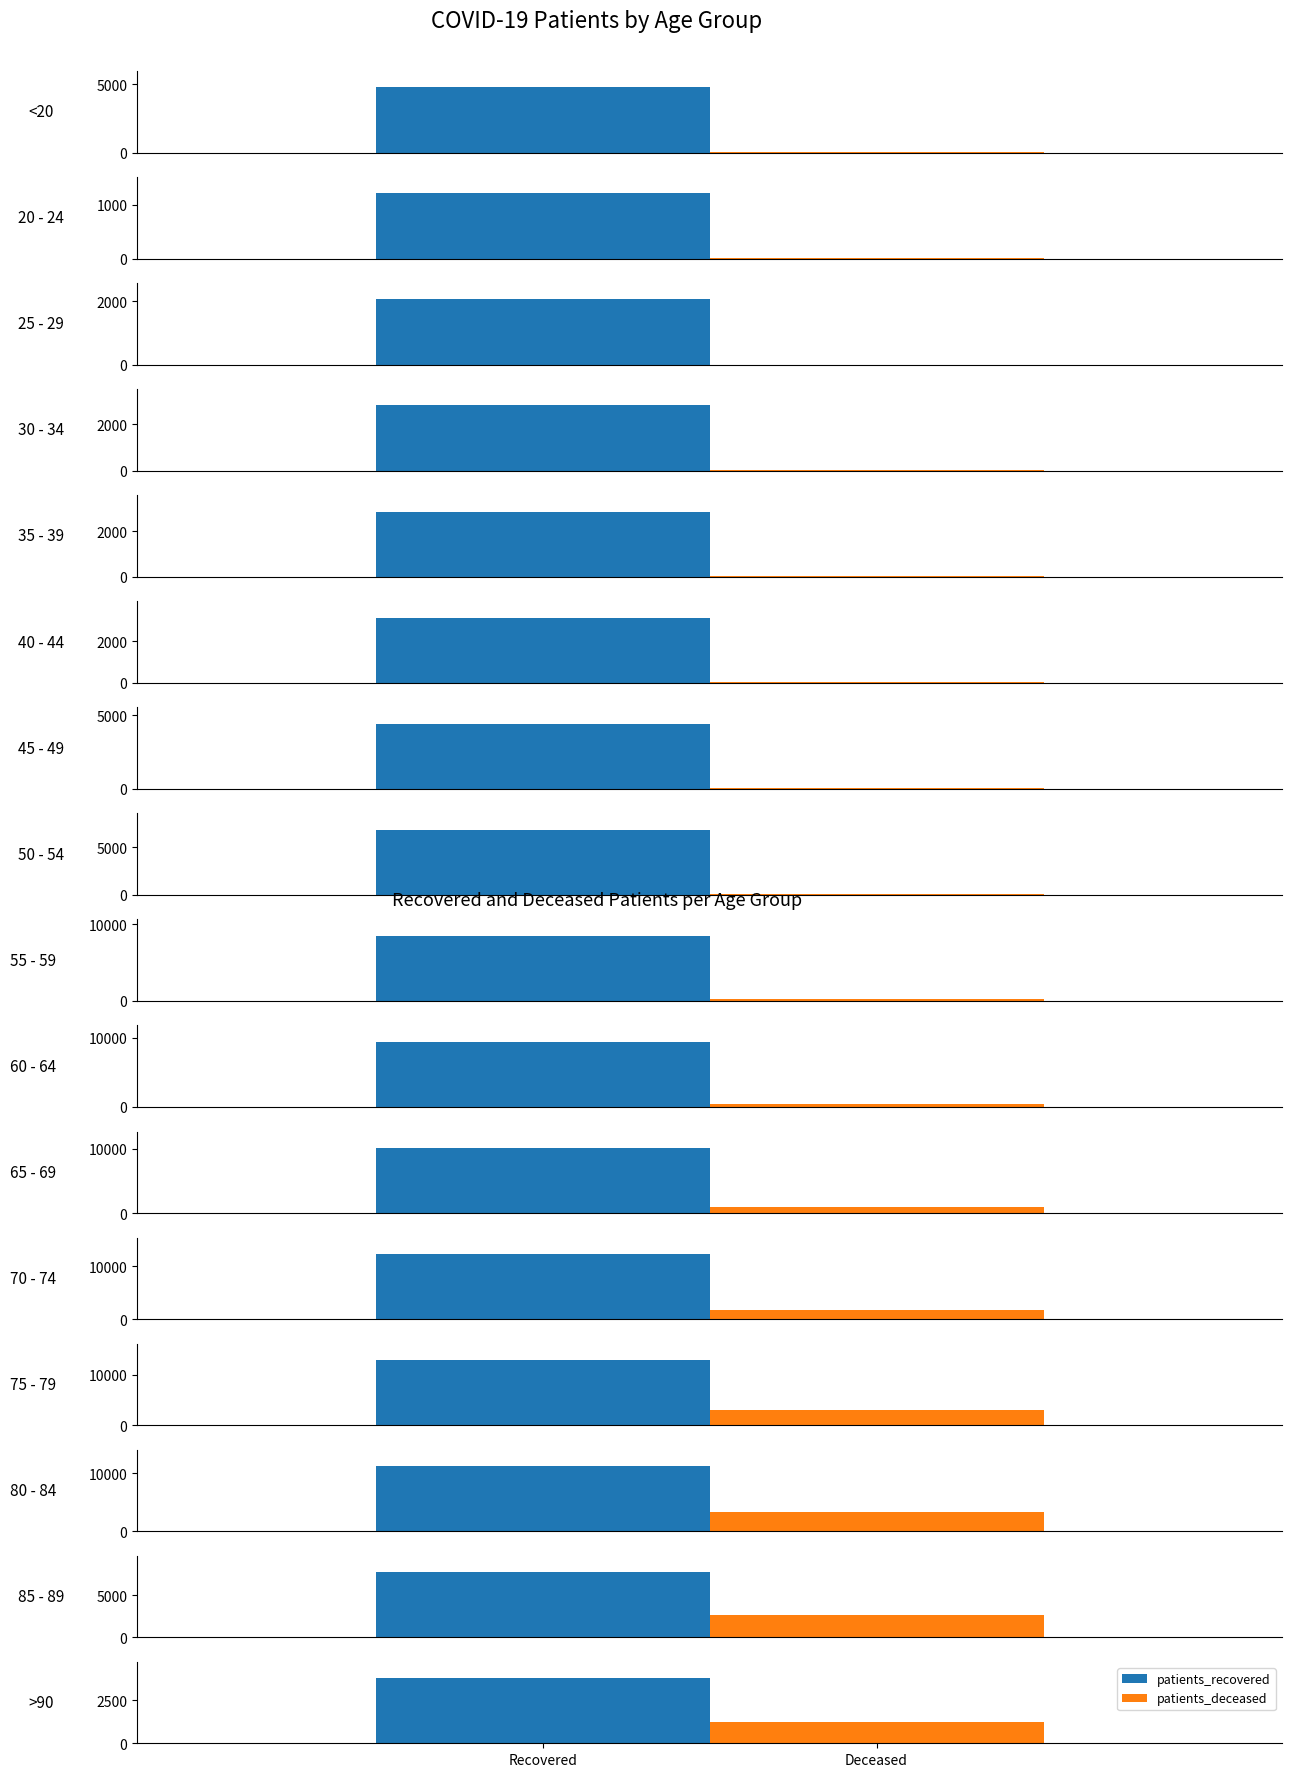

Reading right to left, list all the values displayed in this chart.

patients_recovered: >90=3800	85 - 89=7787	80 - 84=11249	75 - 79=12901	70 - 74=12378	65 - 69=10171	60 - 64=9410	55 - 59=8520	50 - 54=6878	45 - 49=4440	40 - 44=3123	35 - 39=2854	30 - 34=2807	25 - 29=2064	20 - 24=1208	<20=4779
patients_deceased: >90=1260	85 - 89=2605	80 - 84=3325	75 - 79=2911	70 - 74=1722	65 - 69=872	60 - 64=435	55 - 59=236	50 - 54=129	45 - 49=49	40 - 44=24	35 - 39=18	30 - 34=17	25 - 29=3	20 - 24=4	<20=19